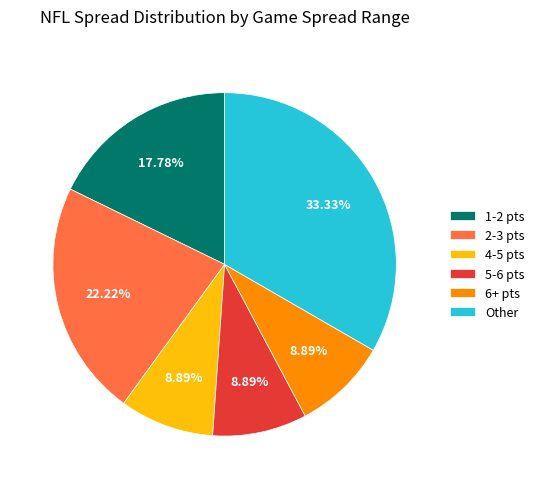

What is the largest slice in the pie chart?

Other